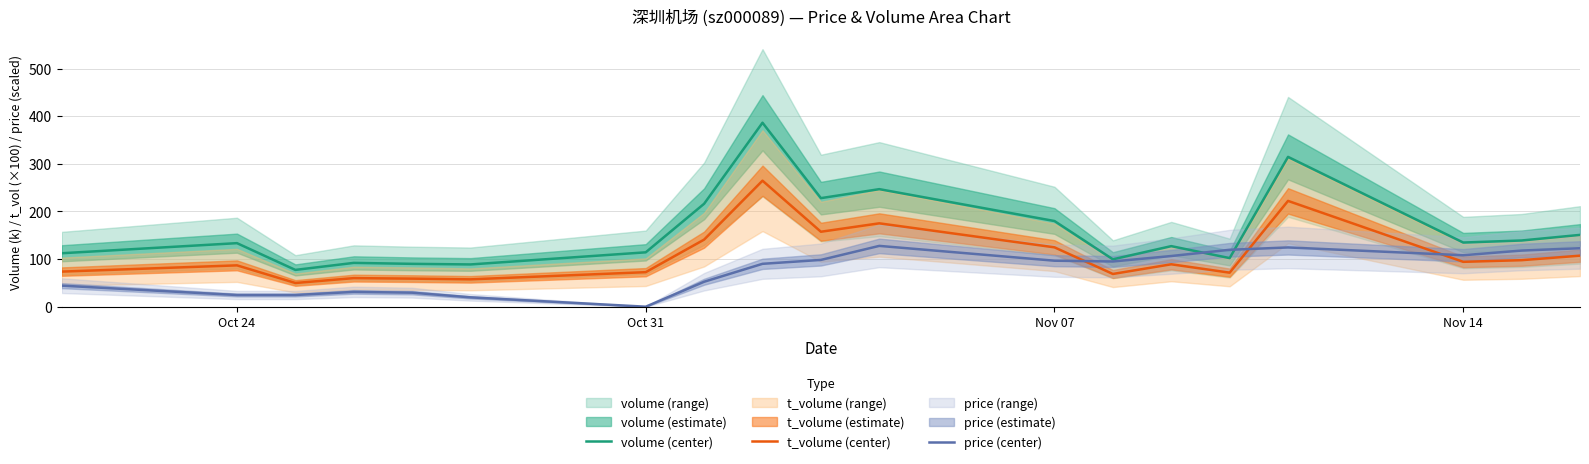

Which series ends up on top after the final intersection of price (center) and volume (center)?

volume (center)